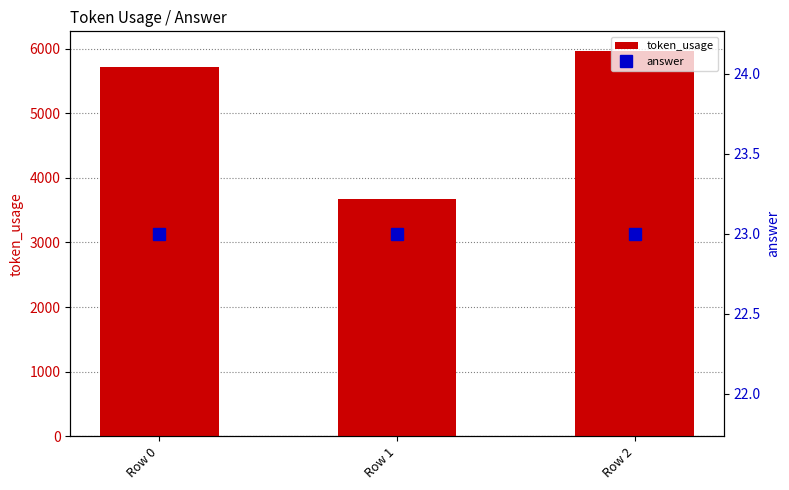

What is the average value of the token_usage series?

5117